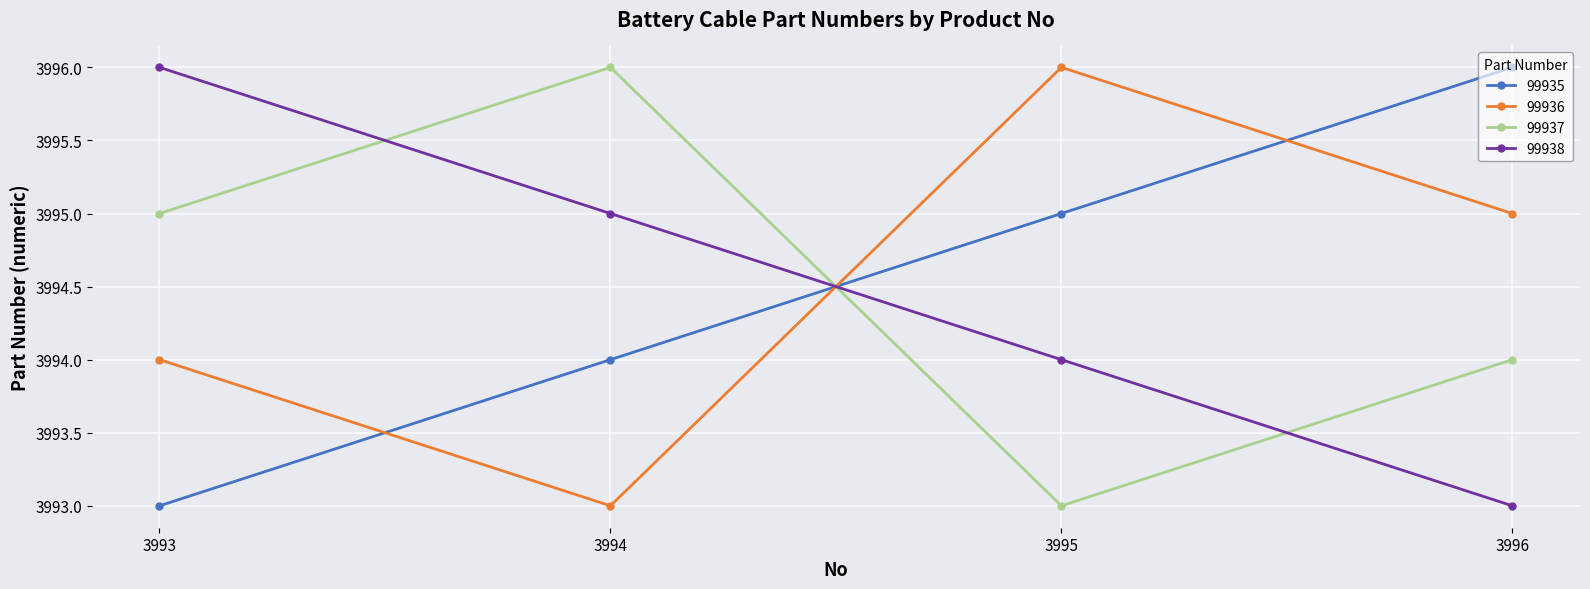

How many intersections are there between 99936 and 99938?

1